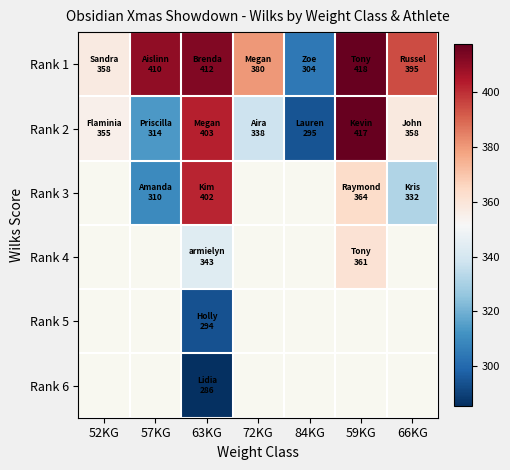

What is the sum of all Rank 1 values?

2676.8